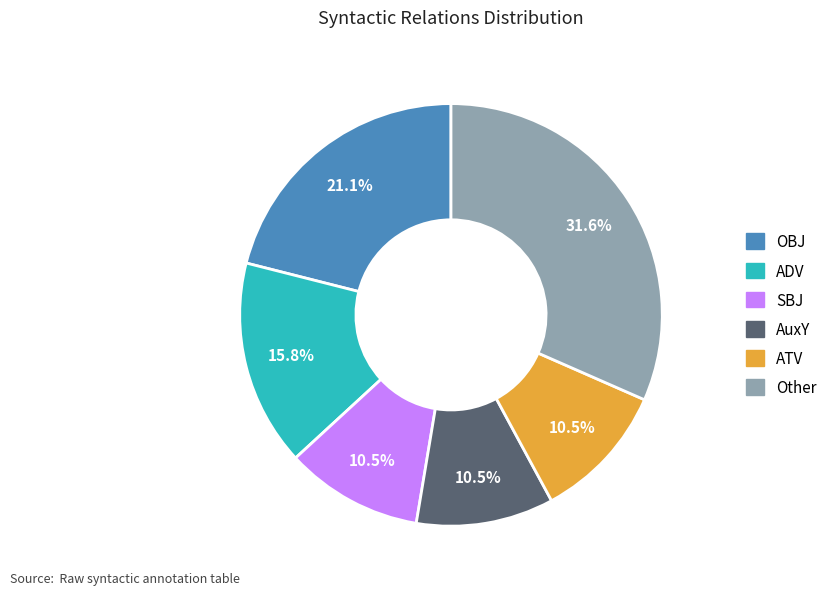

Does any single category account for the majority?

No